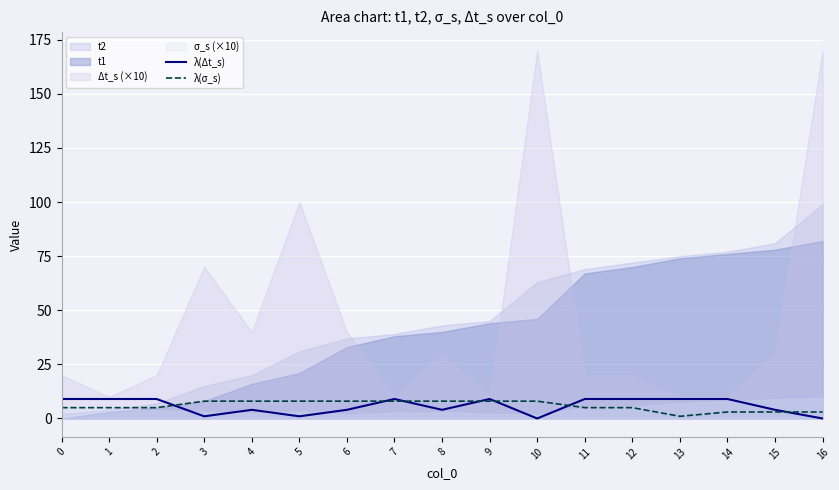

Is it true that λ(Δt_s) equals 9 at 14?

True